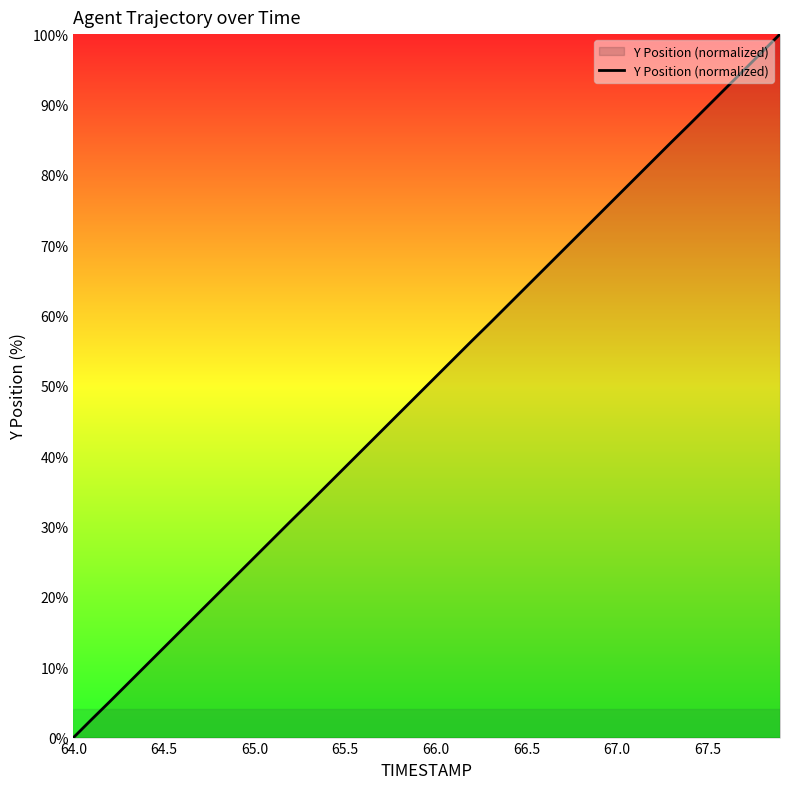

What is the difference between the maximum and minimum values?

100.0